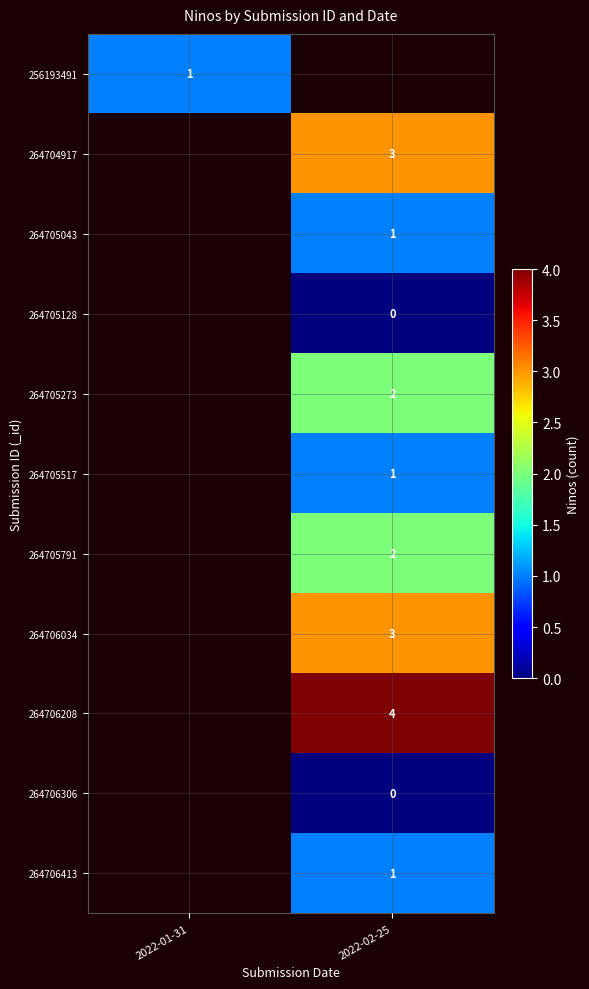

How many distinct data groups are displayed?

11